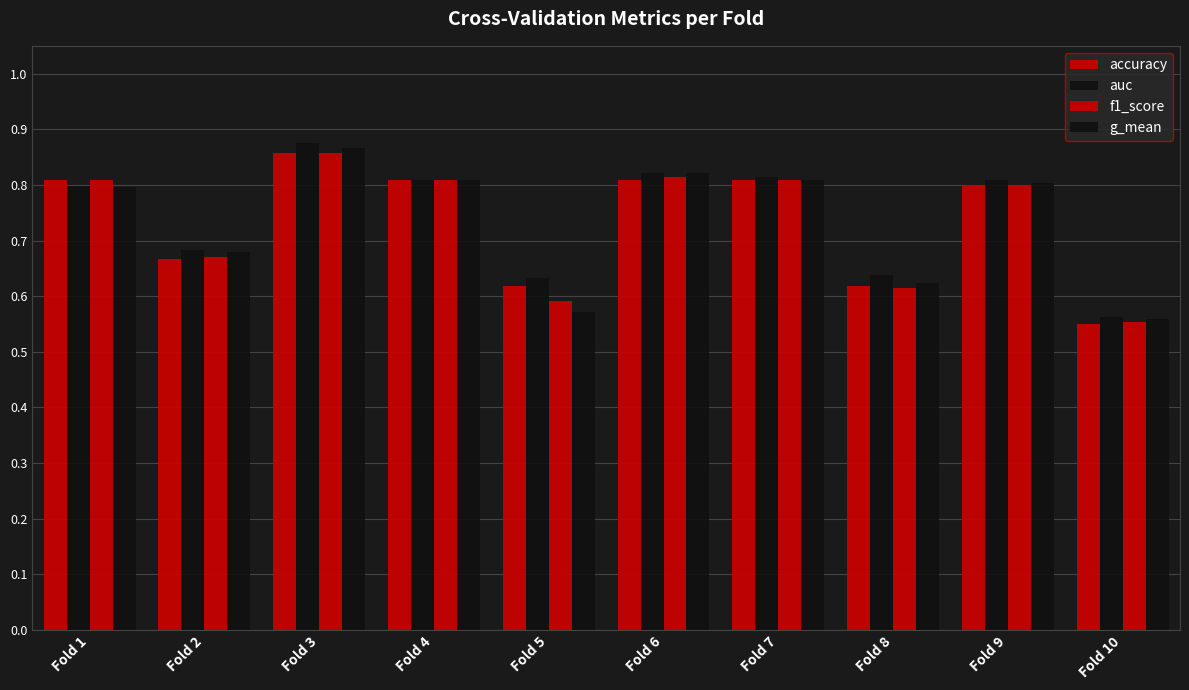

Reading left to right, extract all data points from this chart.

accuracy: 0.8	0.7	0.9	0.8	0.6	0.8	0.8	0.6	0.8	0.6
auc: 0.8	0.7	0.9	0.8	0.6	0.8	0.8	0.6	0.8	0.6
f1_score: 0.8	0.7	0.9	0.8	0.6	0.8	0.8	0.6	0.8	0.6
g_mean: 0.8	0.7	0.9	0.8	0.6	0.8	0.8	0.6	0.8	0.6